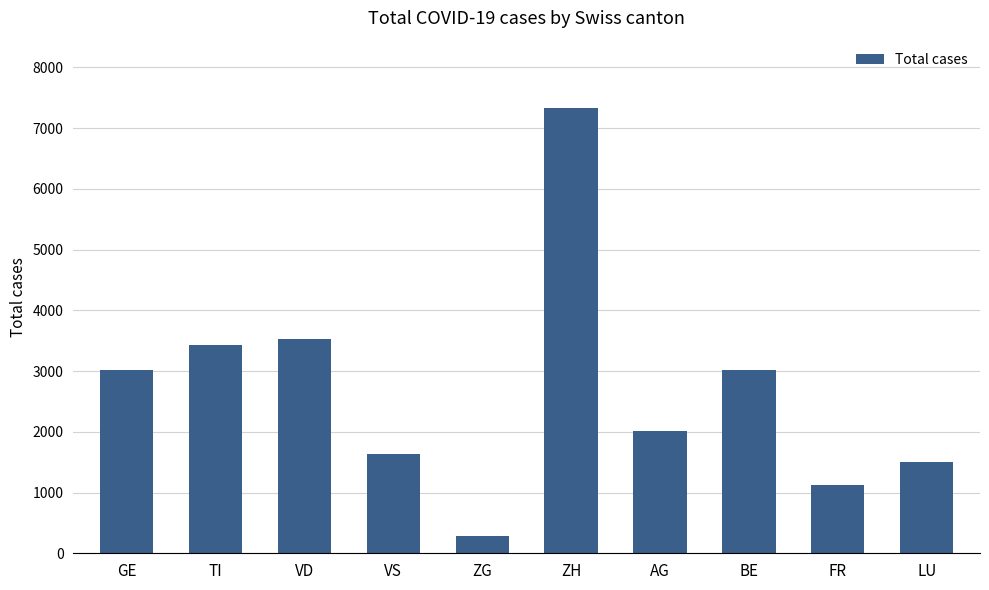

What is the sum of all values?

26885